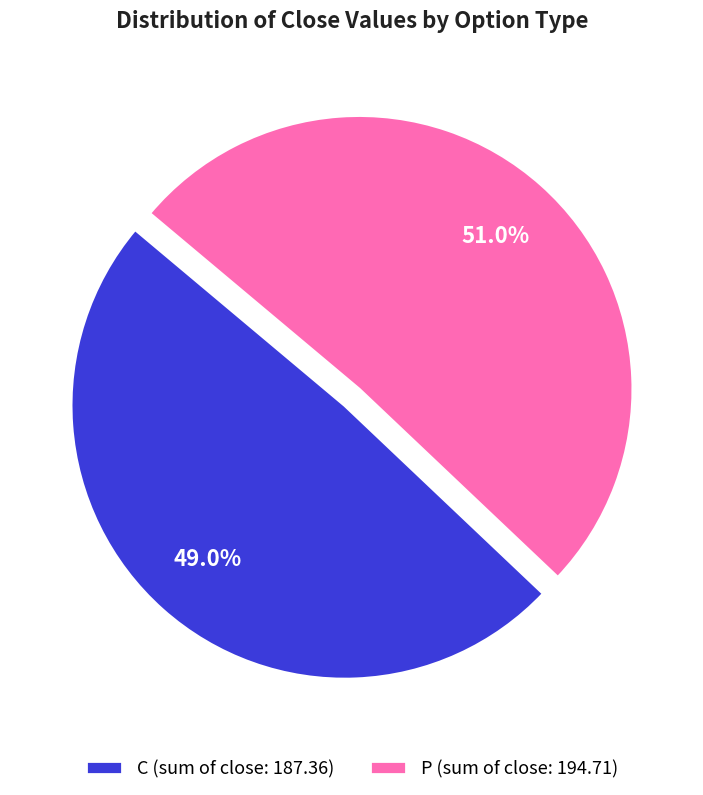

Between P (sum of close: 194.71) and C (sum of close: 187.36), which is larger?

P (sum of close: 194.71)